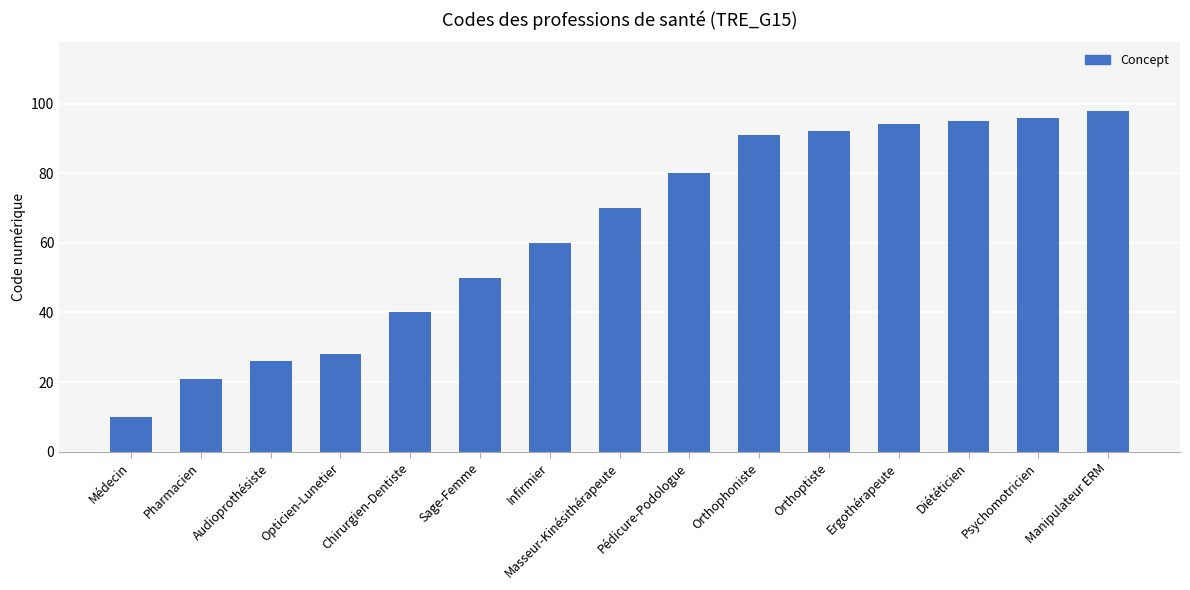

Does the chart contain any negative values?

No